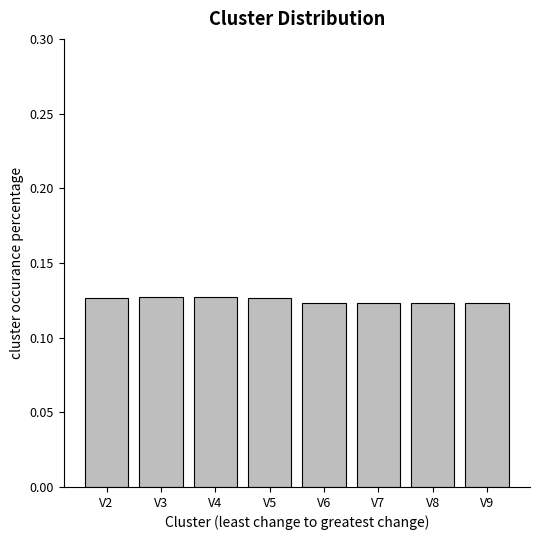

How many distinct data groups are displayed?

1